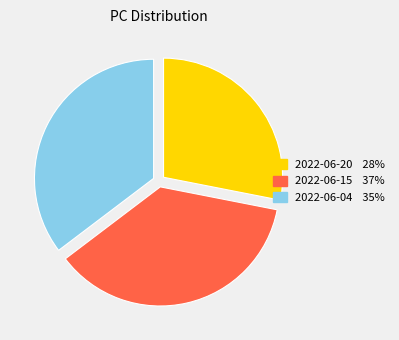

Is 2022-06-20 the majority of the pie?

No